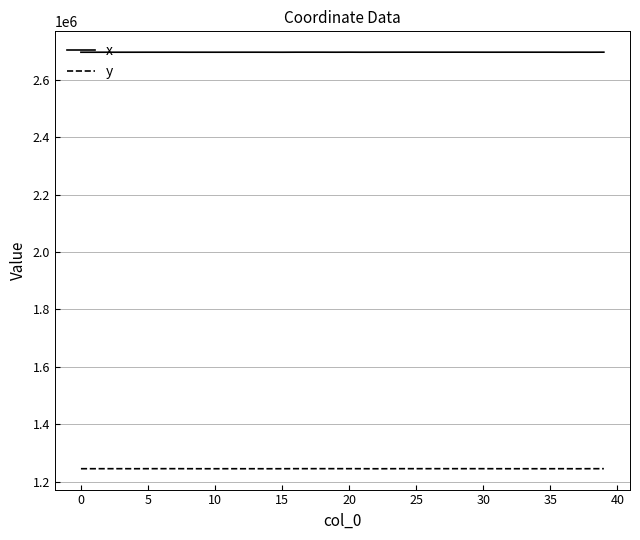

Rank the series by their maximum value, from lowest to highest.

y, x